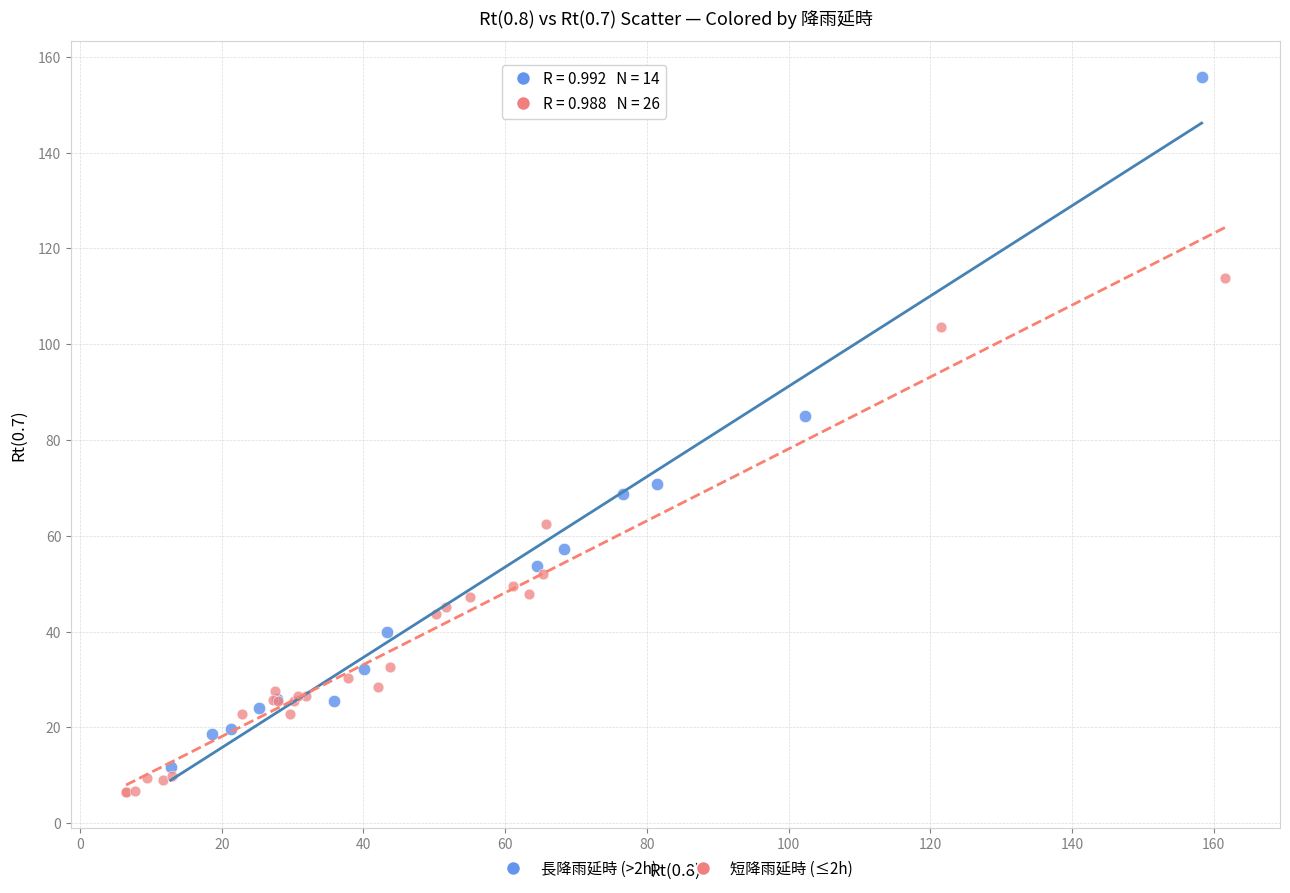

Which series contains the lowest Y value?

短降雨延時 (≤2h)